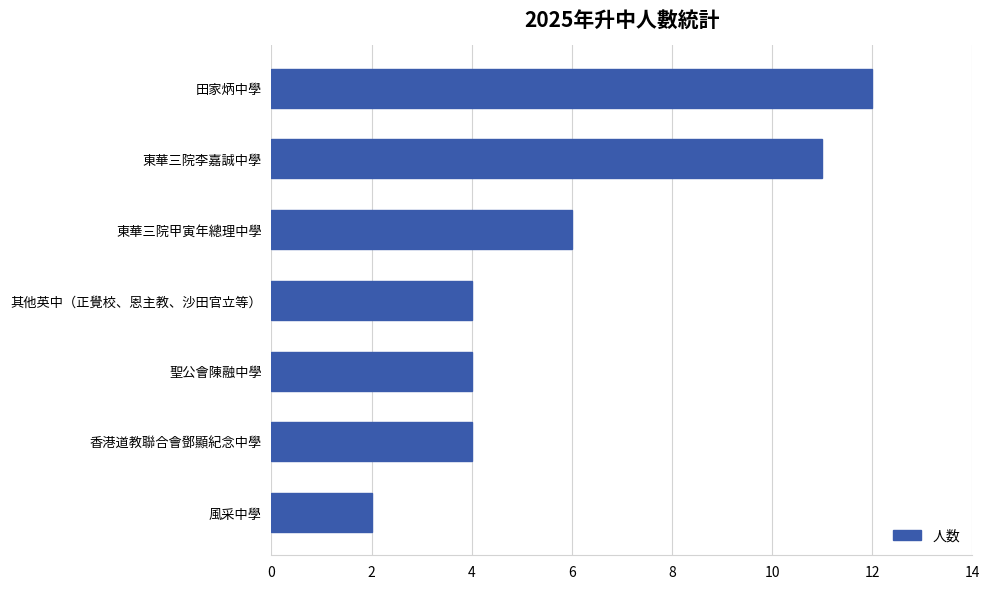

Approximately how many times larger is the value at 東華三院甲寅年總理中學 compared to 聖公會陳融中學?

1.5